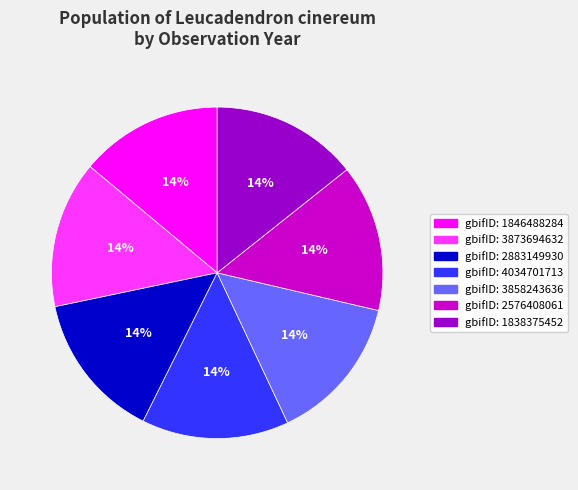

Does any single category account for the majority?

No